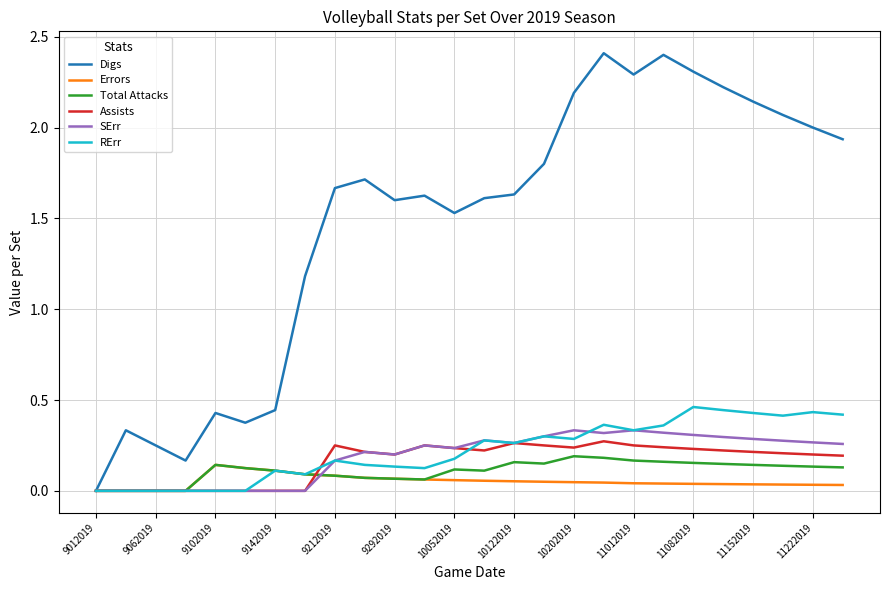

What is the highest value of the Digs series?

2.4